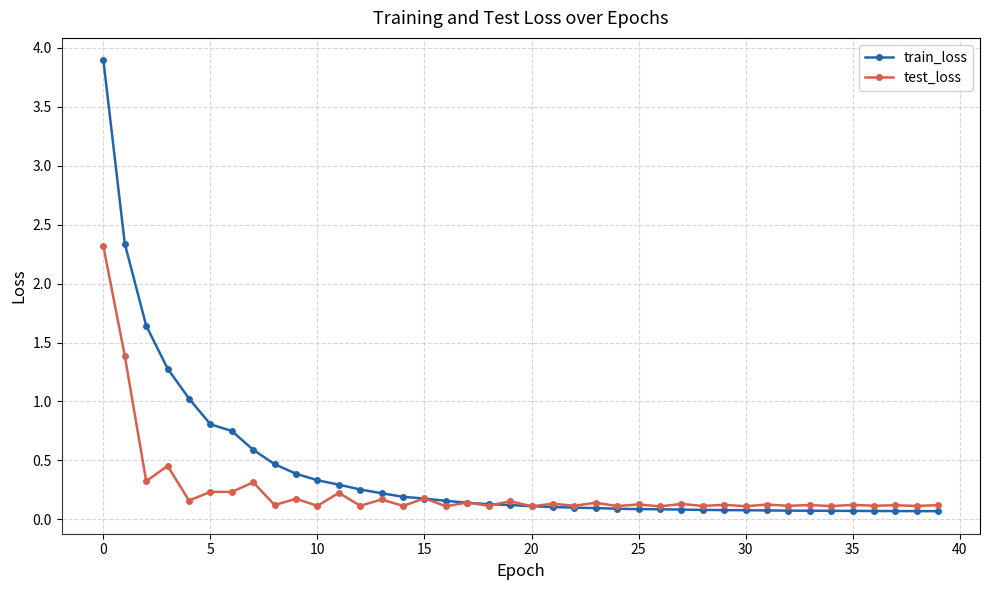

List the series in order of their peak value, lowest first.

test_loss, train_loss